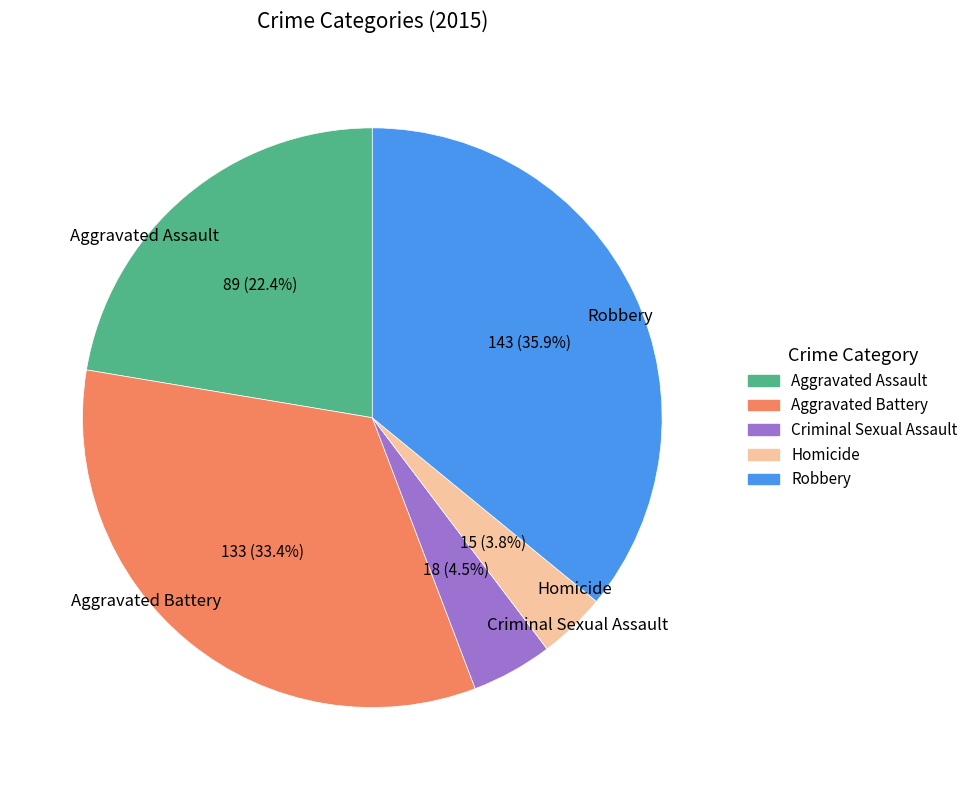

How many slices are in this pie chart?

5